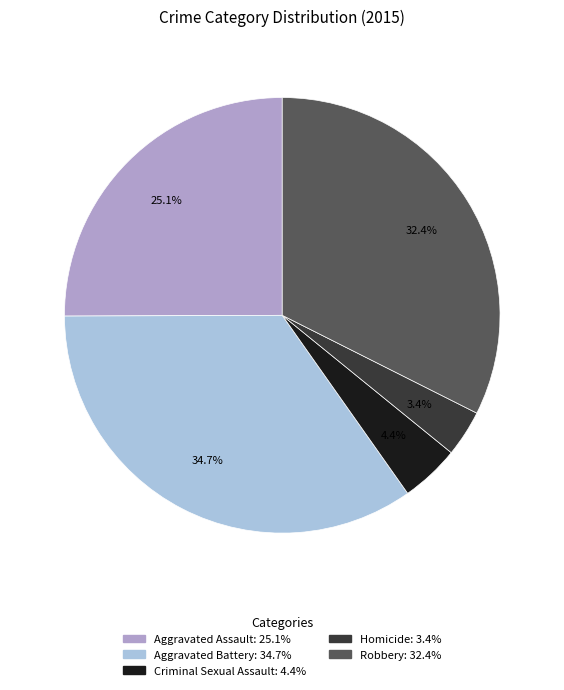

Rank the categories by value from highest to lowest.

Aggravated Battery, Robbery, Aggravated Assault, Criminal Sexual Assault, Homicide